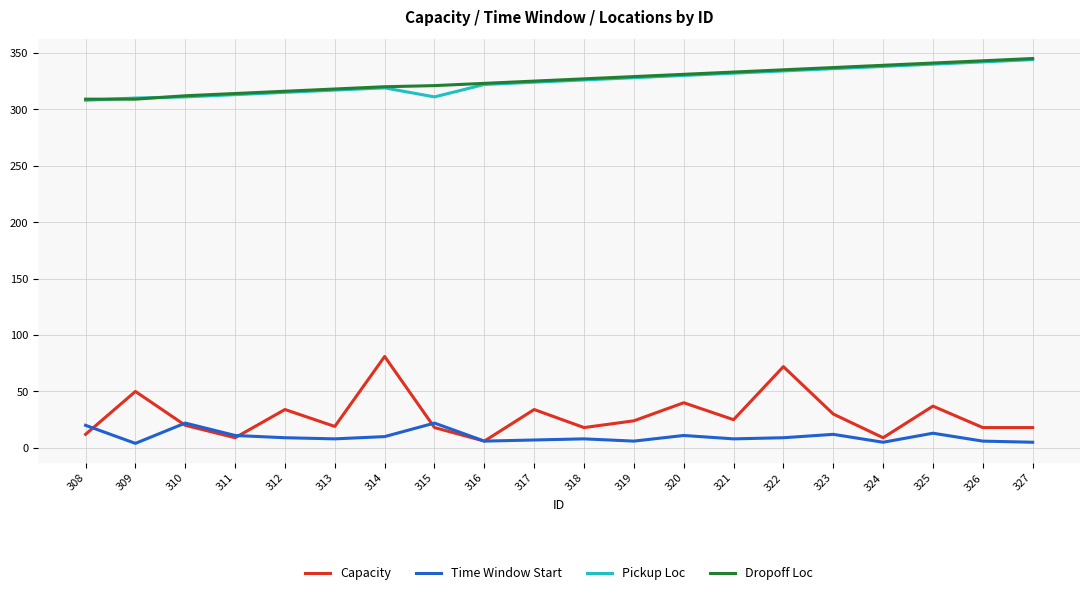

The value of Dropoff Loc at 320 is 181. True or false?

False